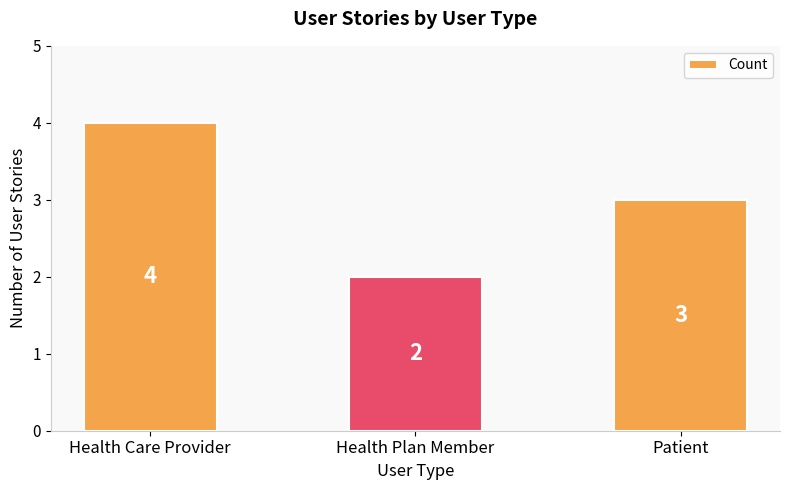

Reading right to left, transcribe all the data shown in this chart.

3	2	4